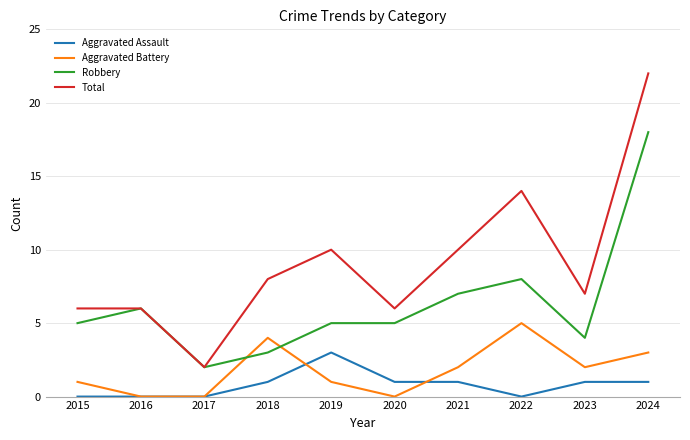

What is the spread (max minus min) of values at 2020?

6